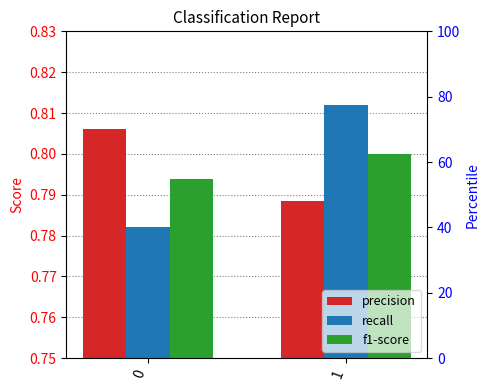

The value of recall at 1 is 0.8. True or false?

True